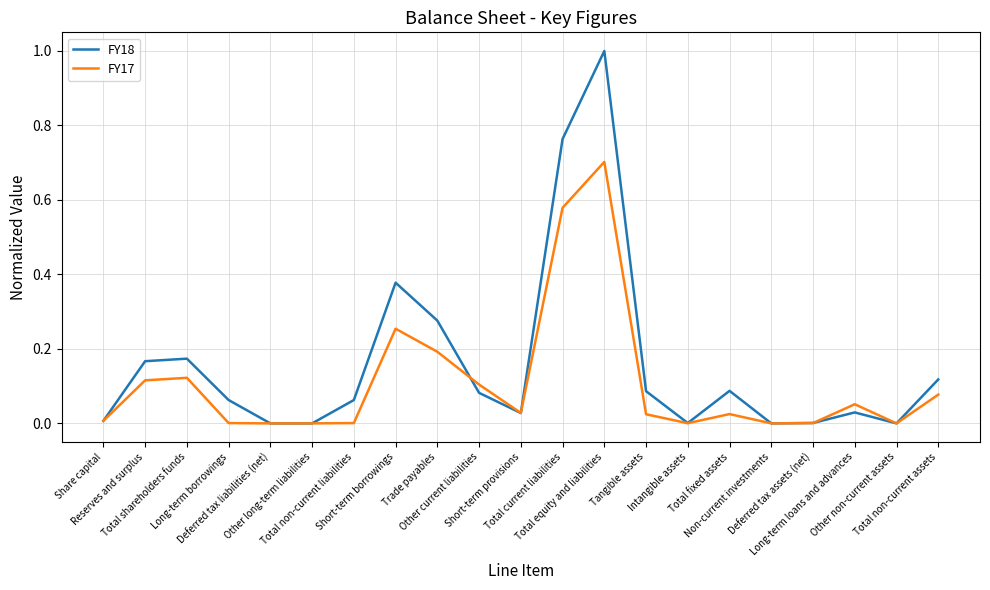

Rank the series by their average value, from lowest to highest.

FY17, FY18